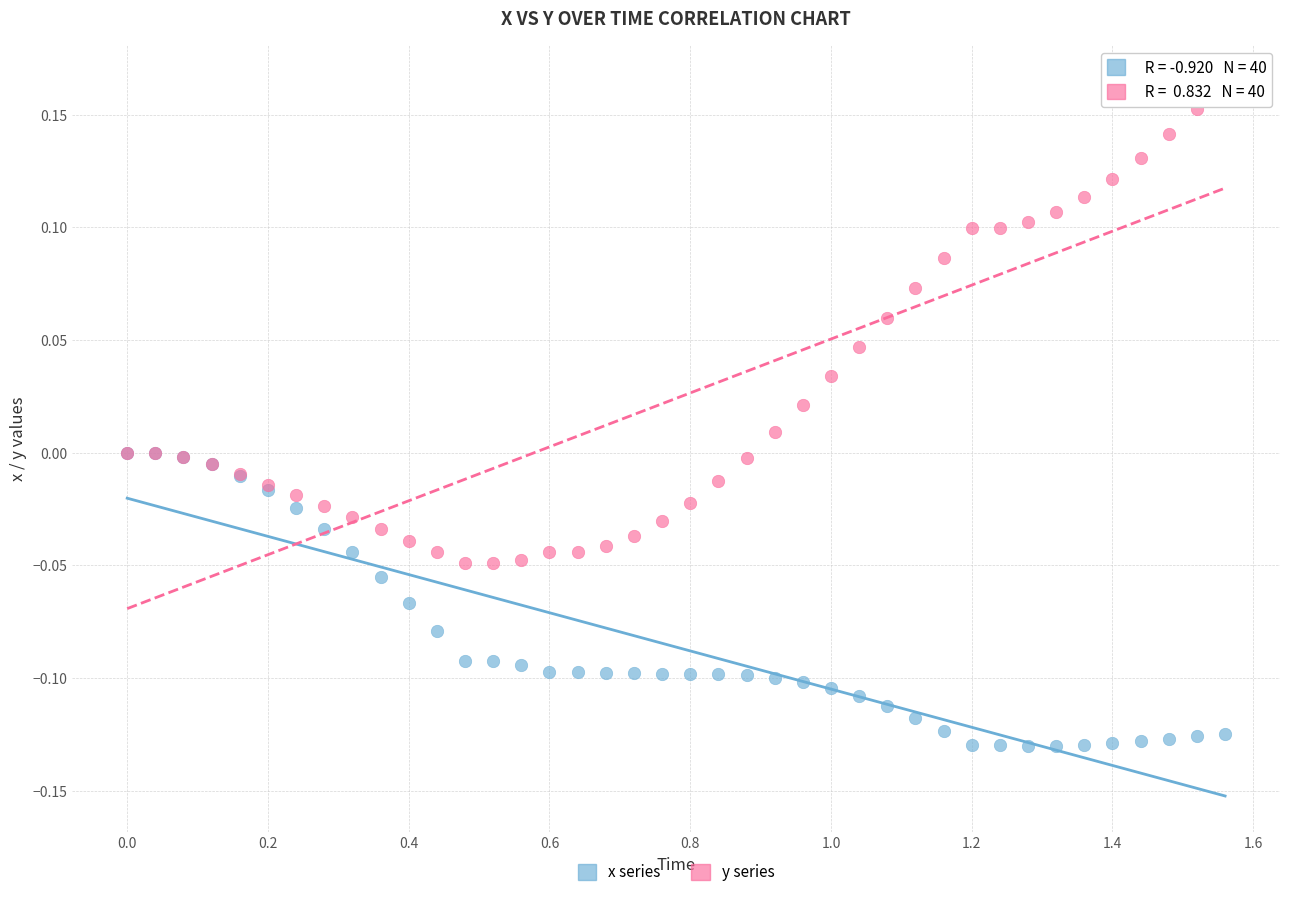

Which series has the widest spread of Y values?

y series